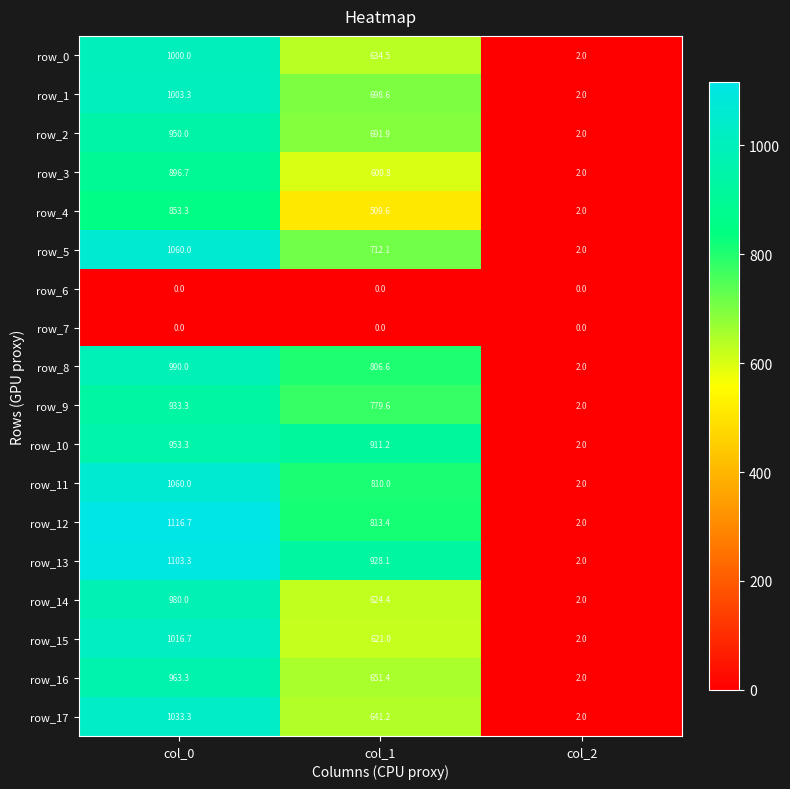

Reading left to right, what are all the values shown in this chart?

row_0: col_0=1000.0	col_1=634.5	col_2=2.0
row_1: col_0=1003.3	col_1=698.6	col_2=2.0
row_2: col_0=950.0	col_1=691.9	col_2=2.0
row_3: col_0=896.7	col_1=600.8	col_2=2.0
row_4: col_0=853.3	col_1=509.6	col_2=2.0
row_5: col_0=1060.0	col_1=712.1	col_2=2.0
row_6: col_0=0.0	col_1=0.0	col_2=0.0
row_7: col_0=0.0	col_1=0.0	col_2=0.0
row_8: col_0=990.0	col_1=806.6	col_2=2.0
row_9: col_0=933.3	col_1=779.6	col_2=2.0
row_10: col_0=953.3	col_1=911.2	col_2=2.0
row_11: col_0=1060.0	col_1=810.0	col_2=2.0
row_12: col_0=1116.7	col_1=813.4	col_2=2.0
row_13: col_0=1103.3	col_1=928.1	col_2=2.0
row_14: col_0=980.0	col_1=624.4	col_2=2.0
row_15: col_0=1016.7	col_1=621.0	col_2=2.0
row_16: col_0=963.3	col_1=651.4	col_2=2.0
row_17: col_0=1033.3	col_1=641.2	col_2=2.0